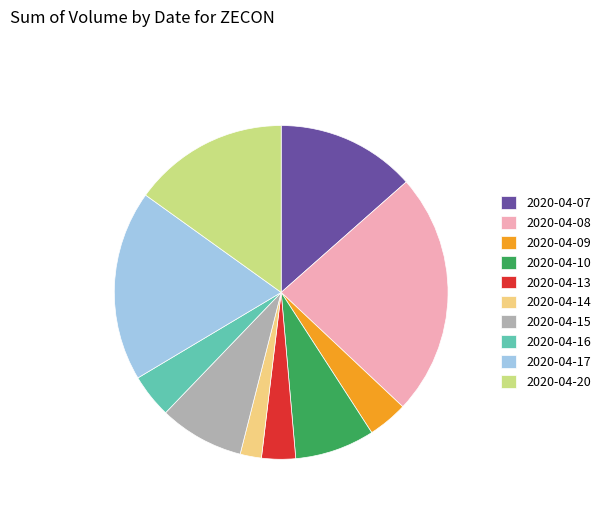

Count the number of slices in the pie.

10